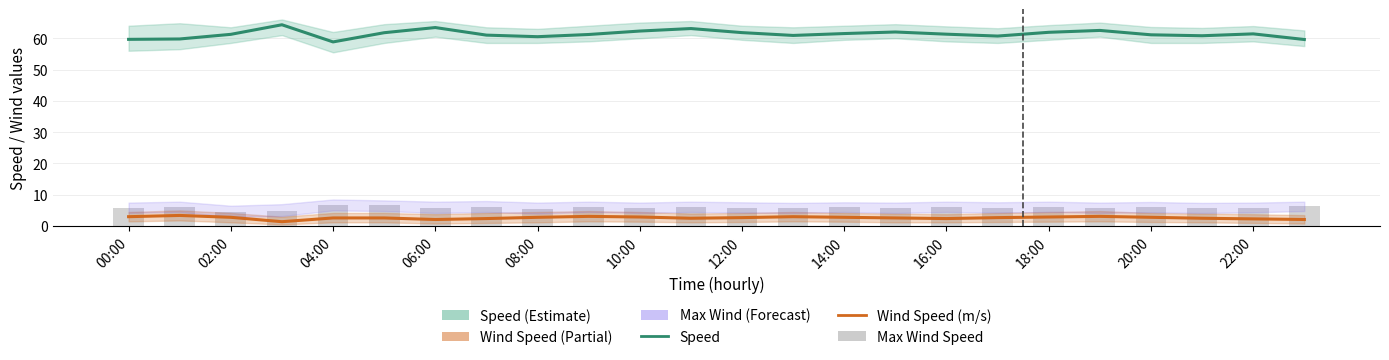

Reading left to right, what are all the values shown in this chart?

Speed: 59.6	59.8	61.2	64.3	58.8	61.8	63.4	61.0	60.5	61.2	62.3	63.1	61.8	60.9	61.5	62.0	61.3	60.7	61.9	62.5	61.1	60.8	61.4	59.6
Wind Speed (m/s): 3.0	3.4	2.8	1.4	2.6	2.6	2.1	2.4	2.8	3.1	2.9	2.5	2.7	3.0	2.8	2.6	2.4	2.7	2.9	3.1	2.8	2.5	2.3	2.1
Max Wind Speed: 5.8	6.0	4.4	4.7	6.7	6.6	5.9	6.2	5.5	6.0	5.8	6.1	5.9	5.7	6.0	5.8	6.2	5.9	6.1	5.8	6.0	5.7	5.9	6.3